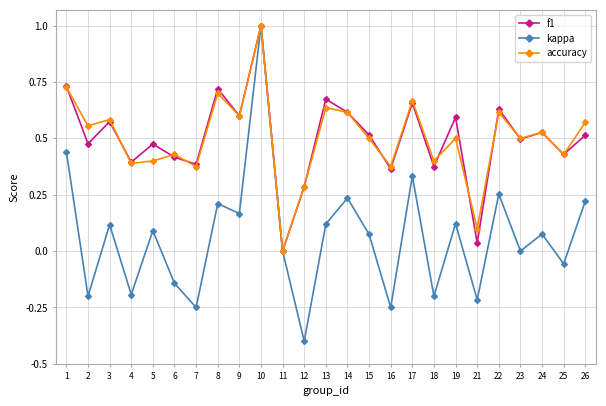

True or false: kappa has more than 0 points higher than both neighbors.

True